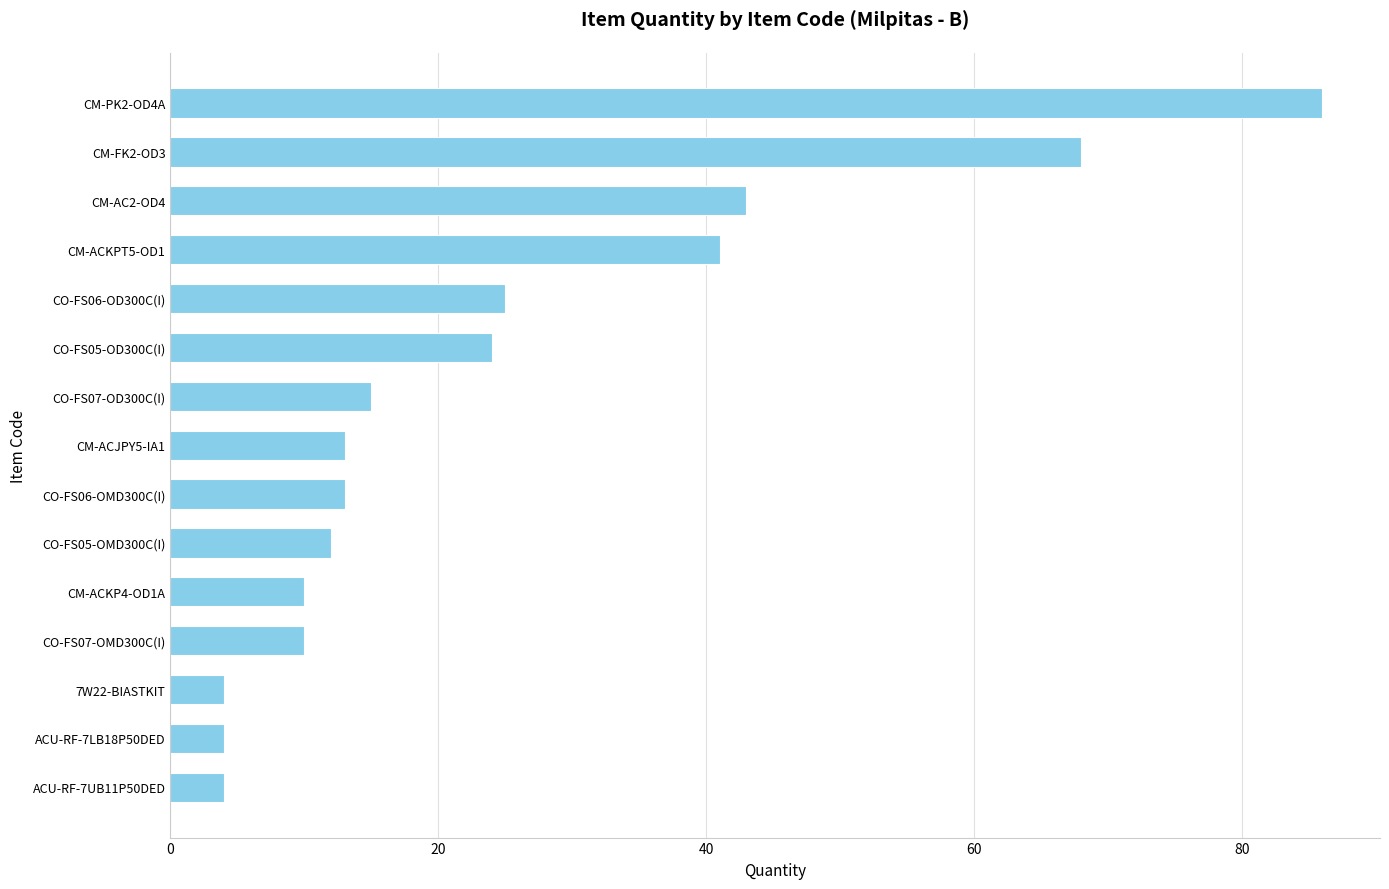

What is the sum of all values?

372